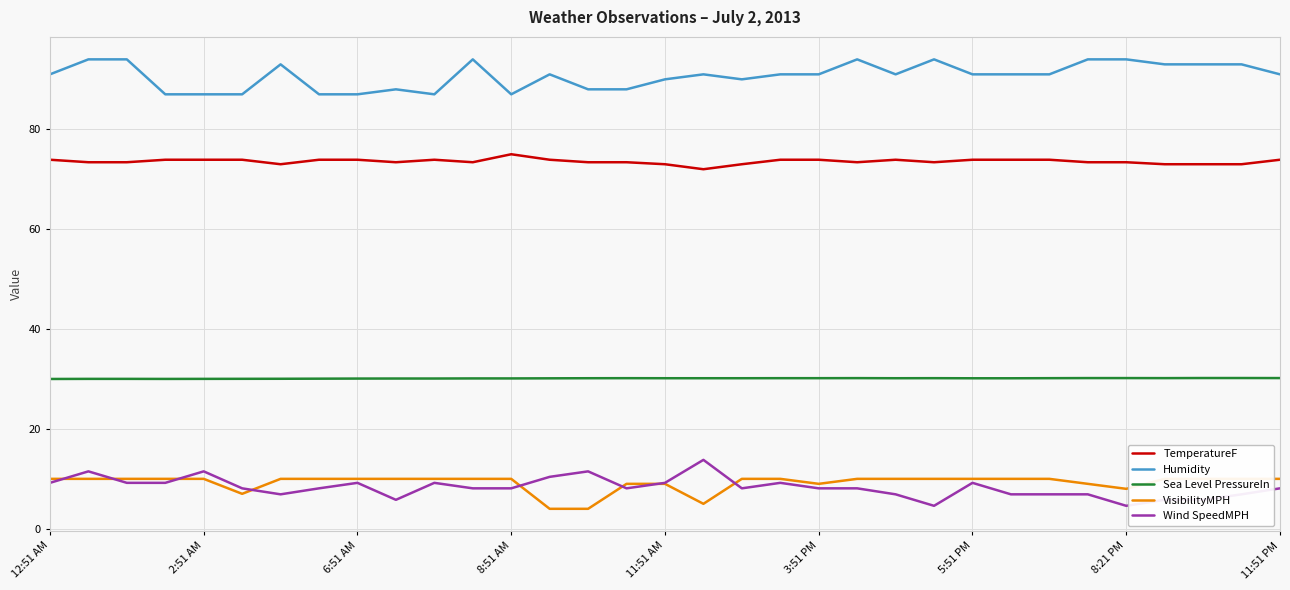

What is the approximate value of Sea Level PressureIn at 8:51 AM?

30.1